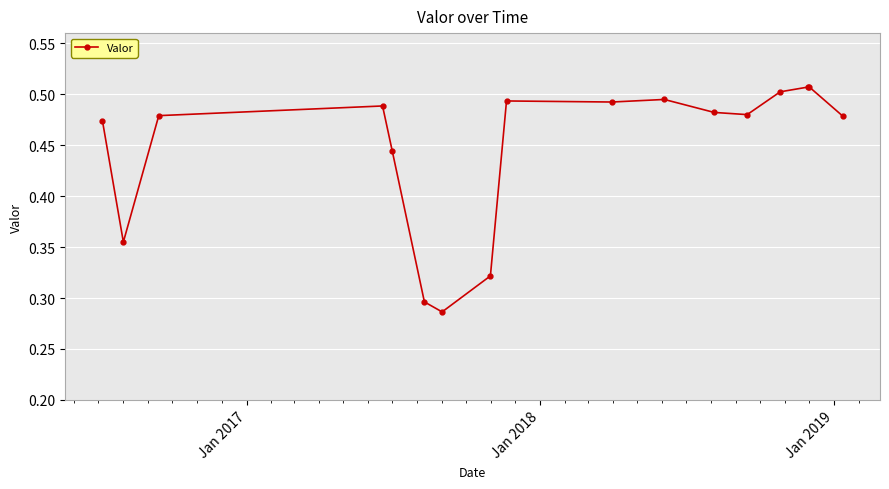

How many lines are shown in the chart?

1